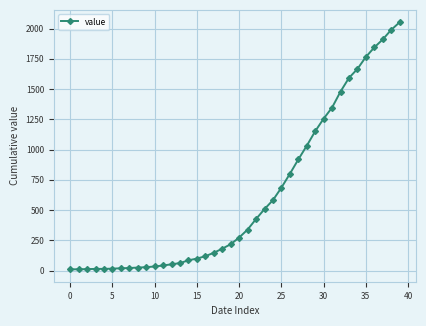

What is the greatest value displayed?

2052